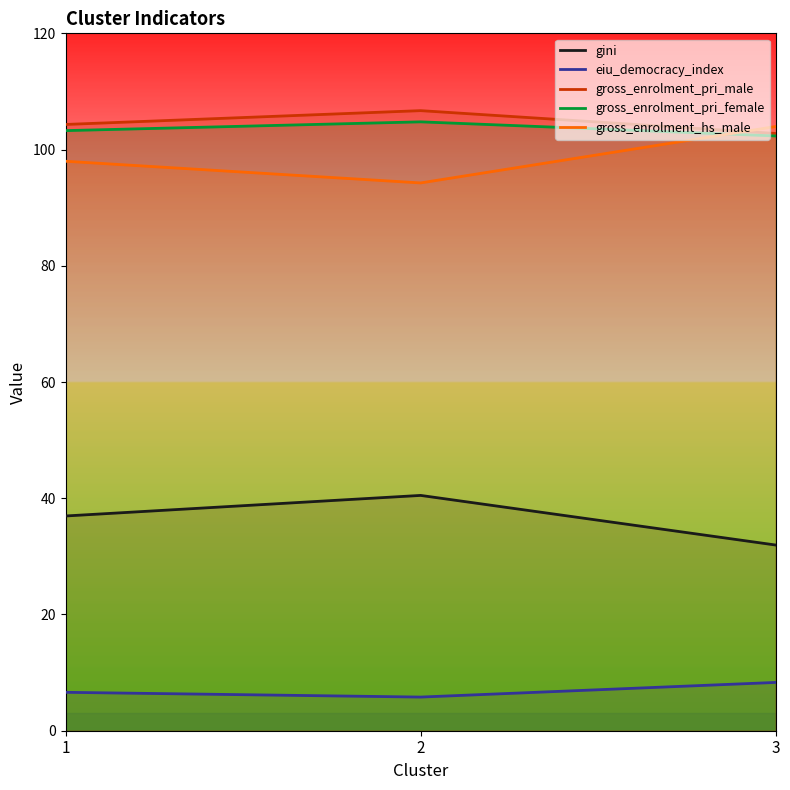

Does the chart display data point markers on the line(s)?

No